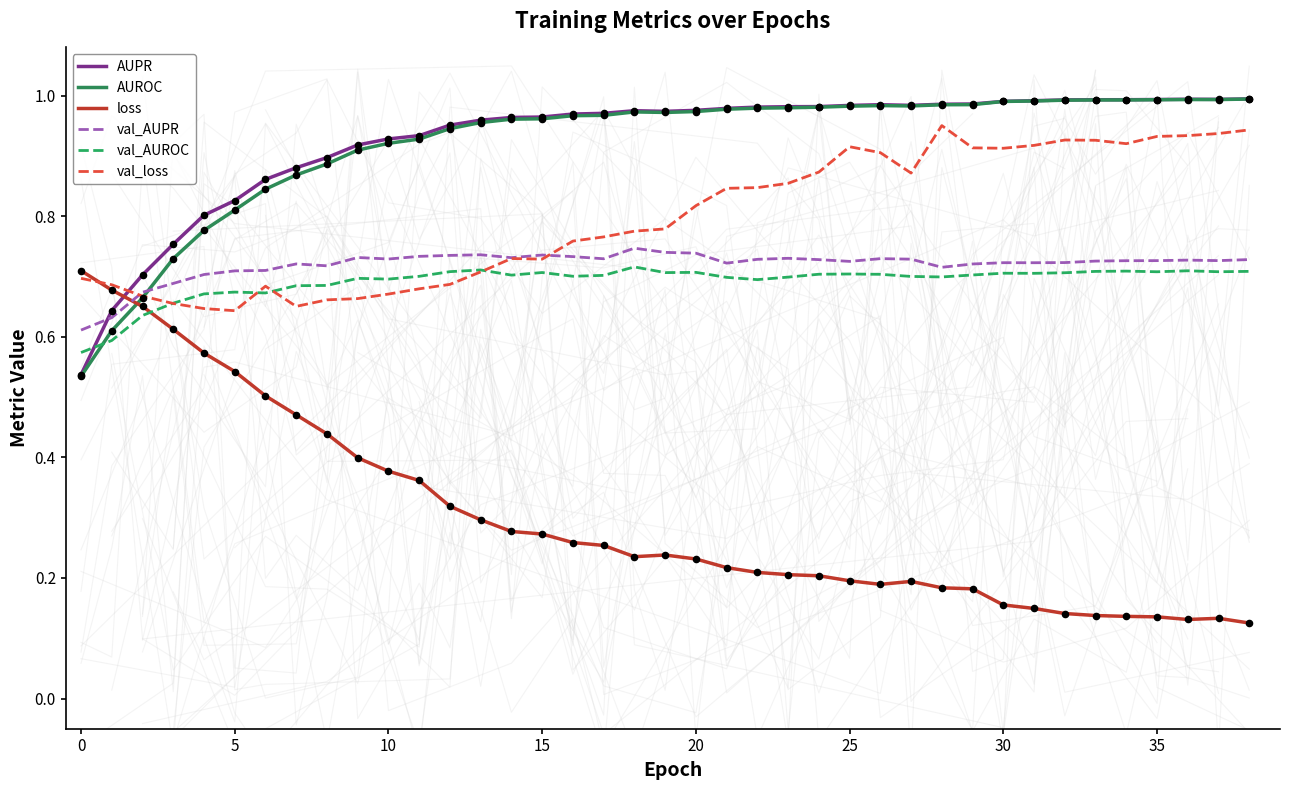

At how many categories does at least one series exceed 0?

39